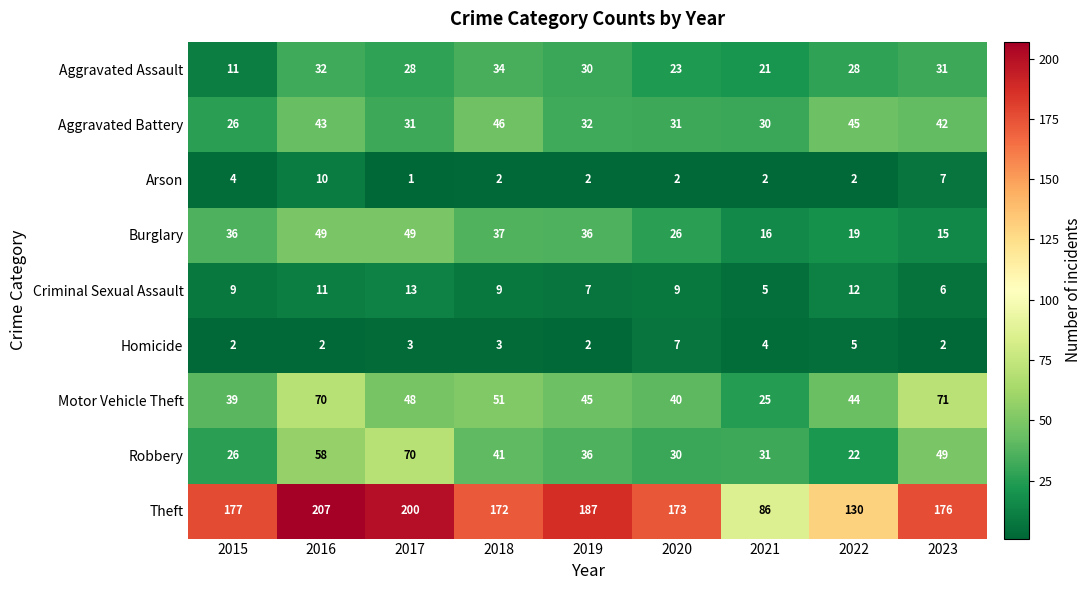

Is it true that Motor Vehicle Theft equals 32 at 2017?

False